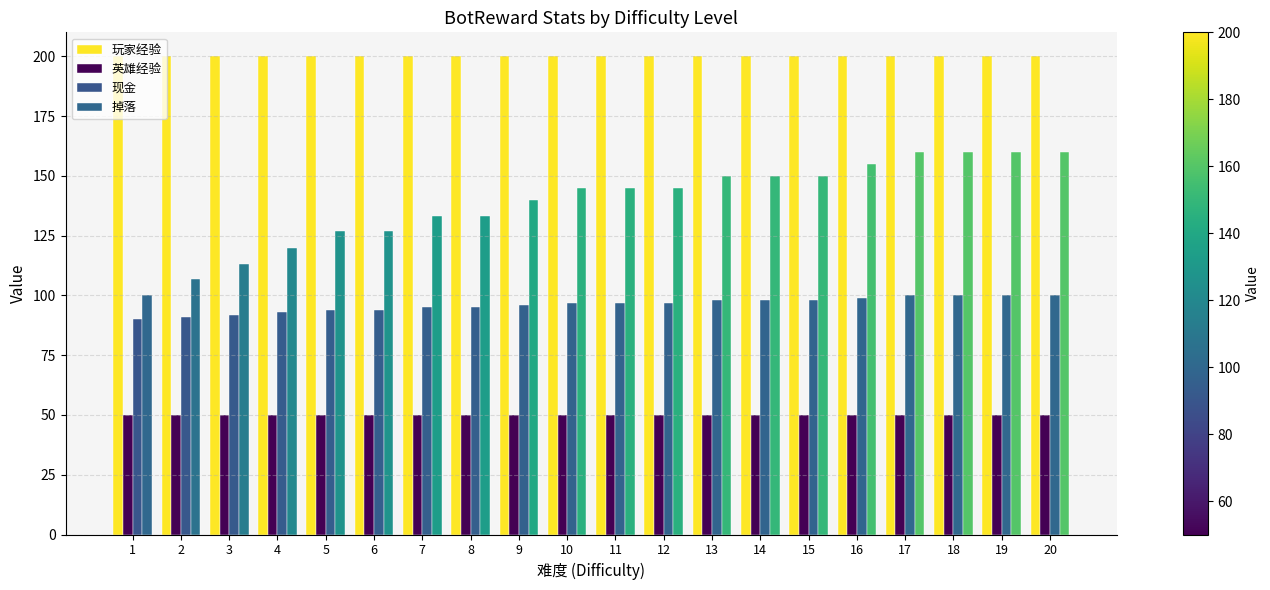

Which series has the largest total across all categories?

玩家经验